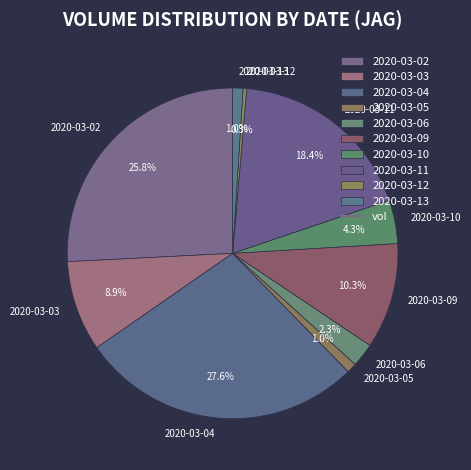

Does any single category account for the majority?

No